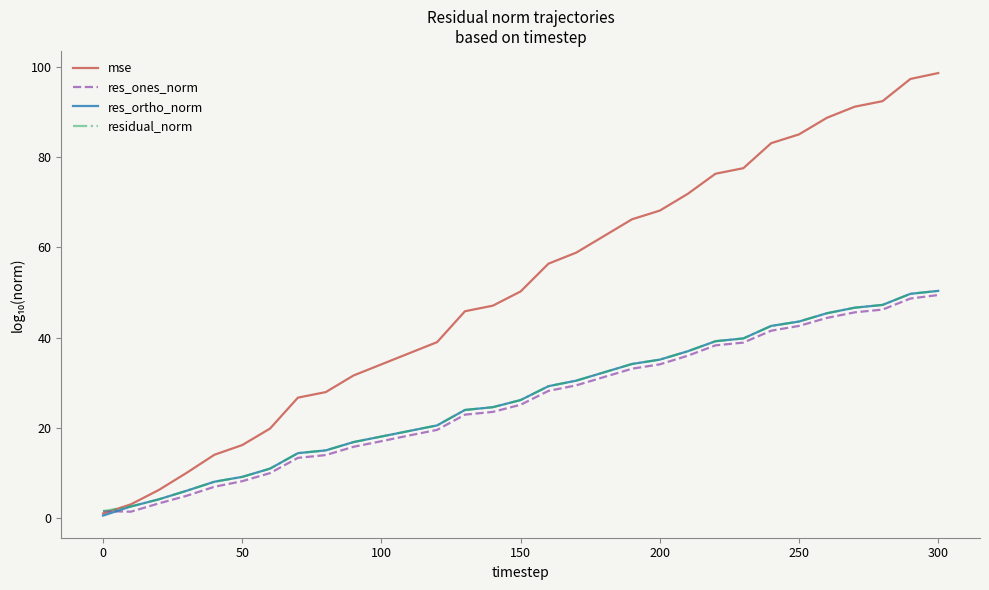

What is the greatest value displayed?

98.6